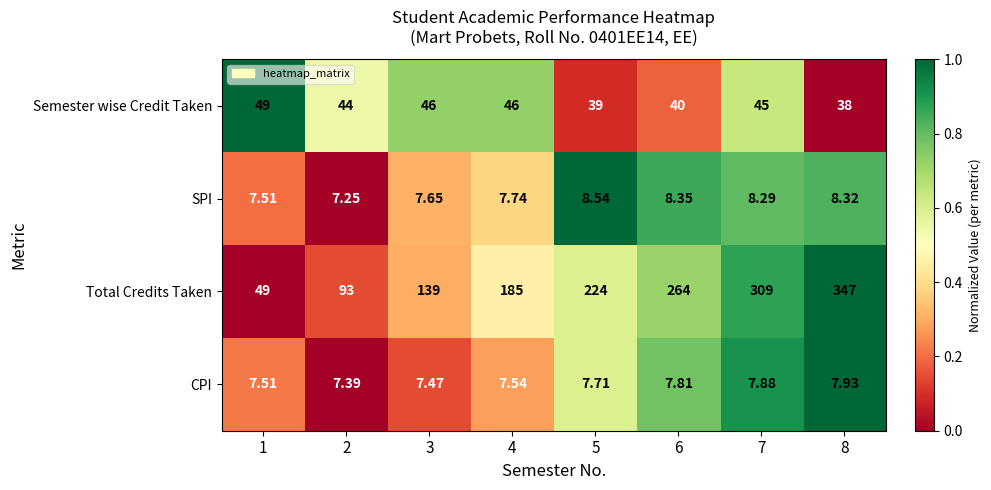

Is the value of SPI at 2 greater than the value of CPI at 3?

No